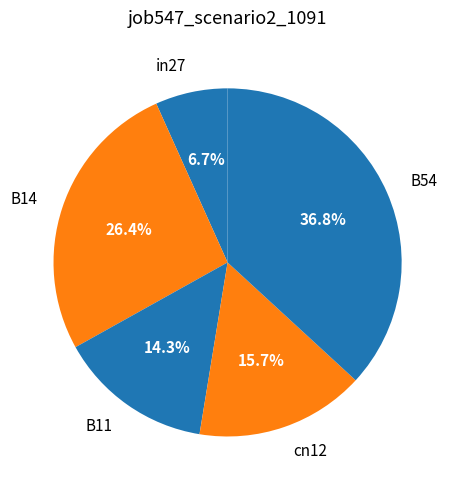

Is there a majority slice in this chart?

No